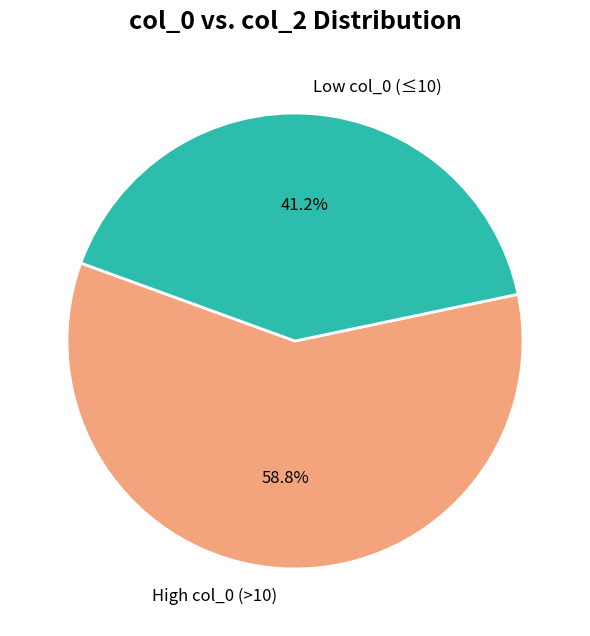

What is the total percentage of High col_0 (>10) and Low col_0 (≤10)?

100.0%